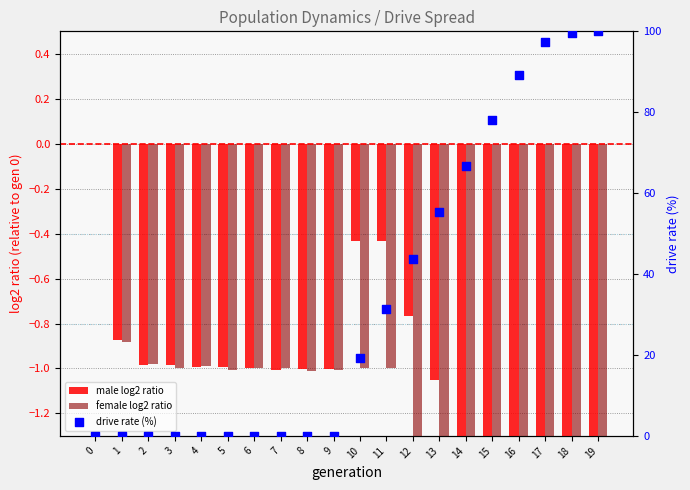

Which series has the largest total across all categories?

drive rate (%)